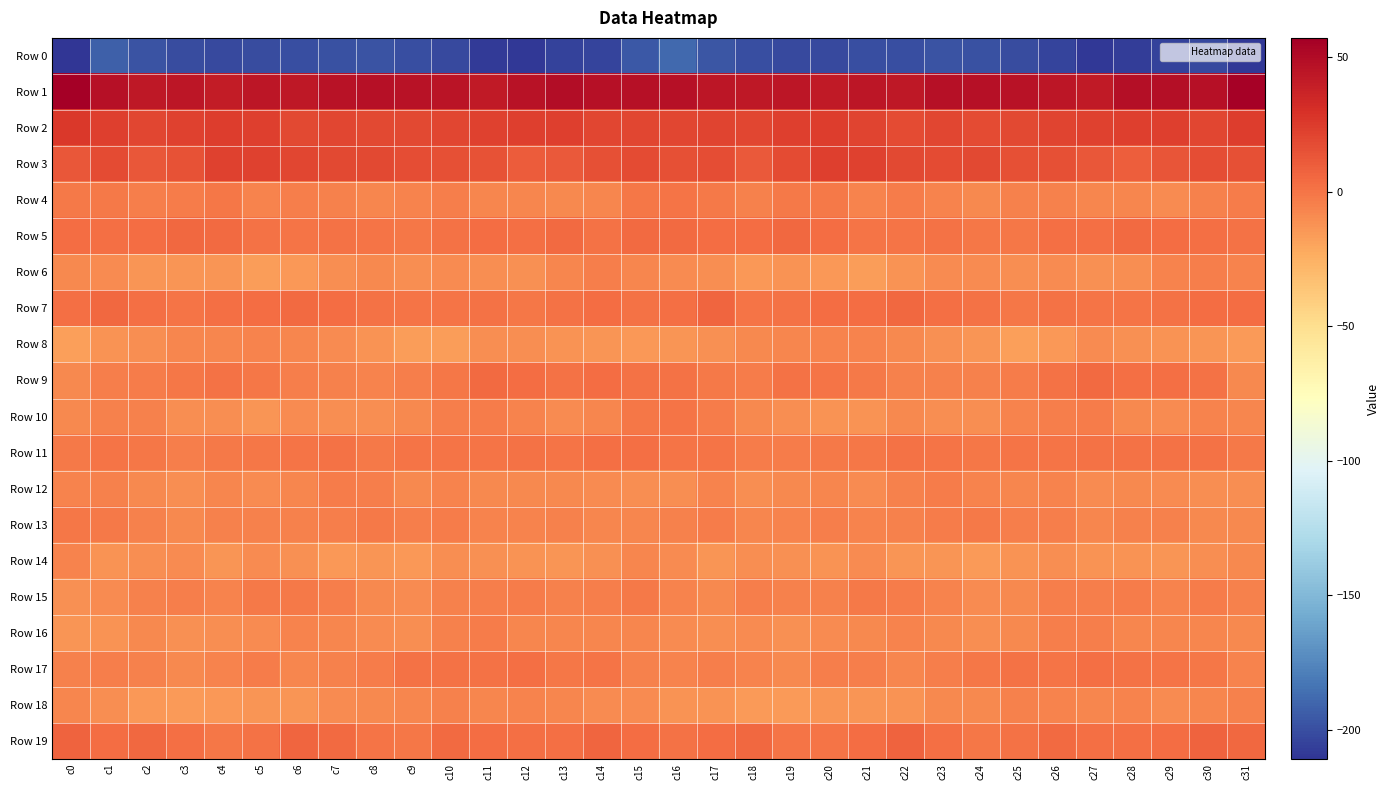

What is the total value across all series at c23?

-194.1